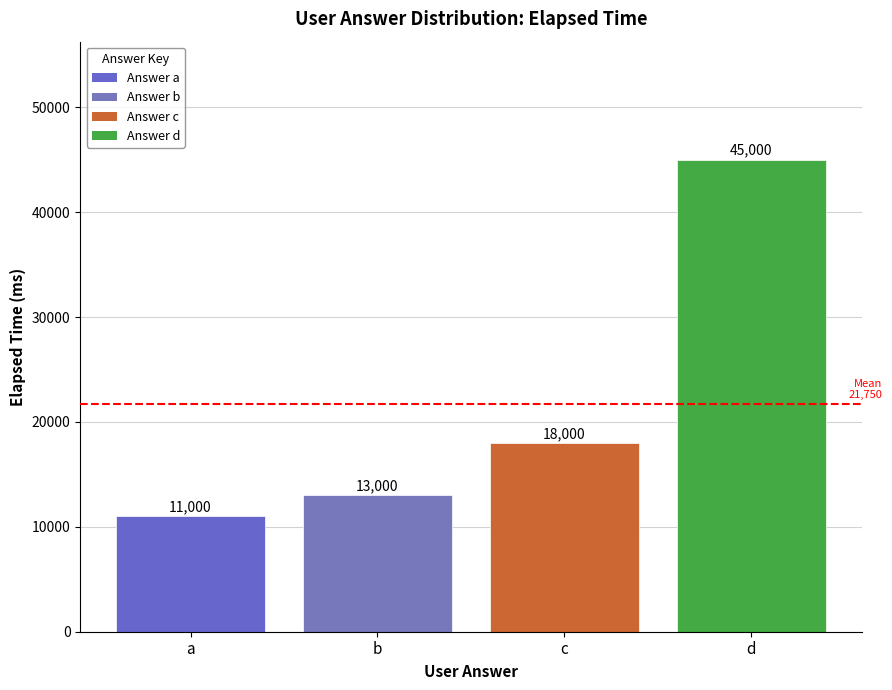

What is the value of the 3rd bar from the left?

18000